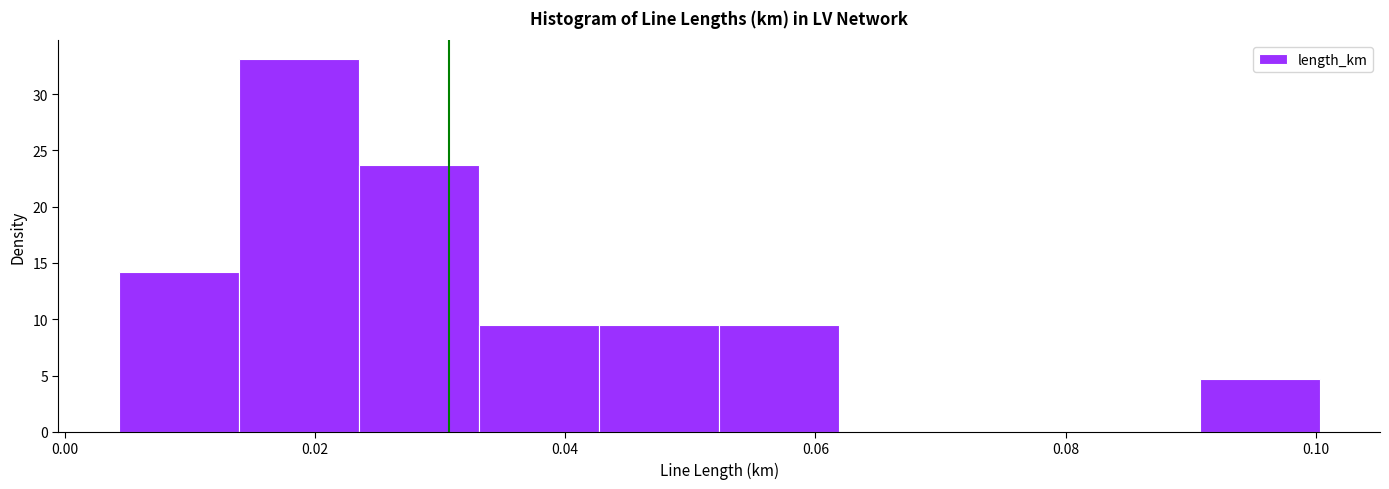

Reading left to right, transcribe this chart: for each bar, give the range it covers on the x-axis and its height. Neither the bar edges nor the heights are printed on the chart, so give them approximately, as read against the axes.

0.004 to 0.014: 14.0
0.014 to 0.024: 33.0
0.024 to 0.034: 23.5
0.034 to 0.042: 9.5
0.042 to 0.052: 9.5
0.052 to 0.062: 9.5
0.062 to 0.072: 0
0.072 to 0.082: 0
0.082 to 0.090: 0
0.090 to 0.100: 4.5